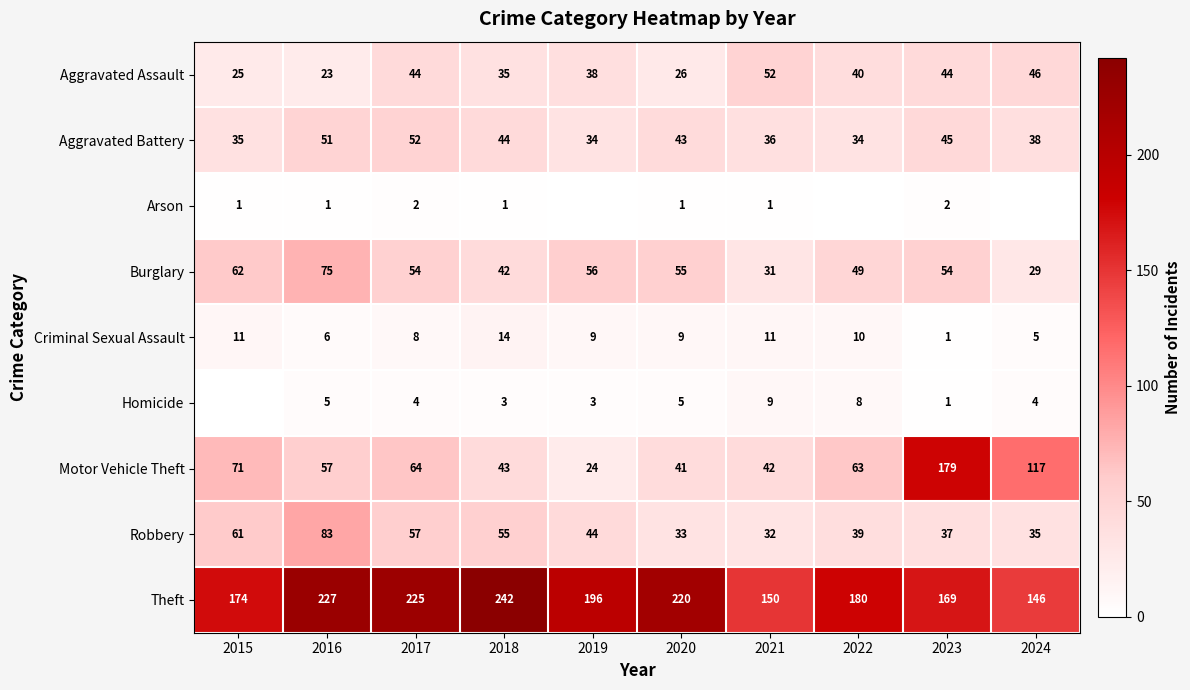

Is the value of Burglary at 2020 greater than the value of Robbery at 2021?

Yes